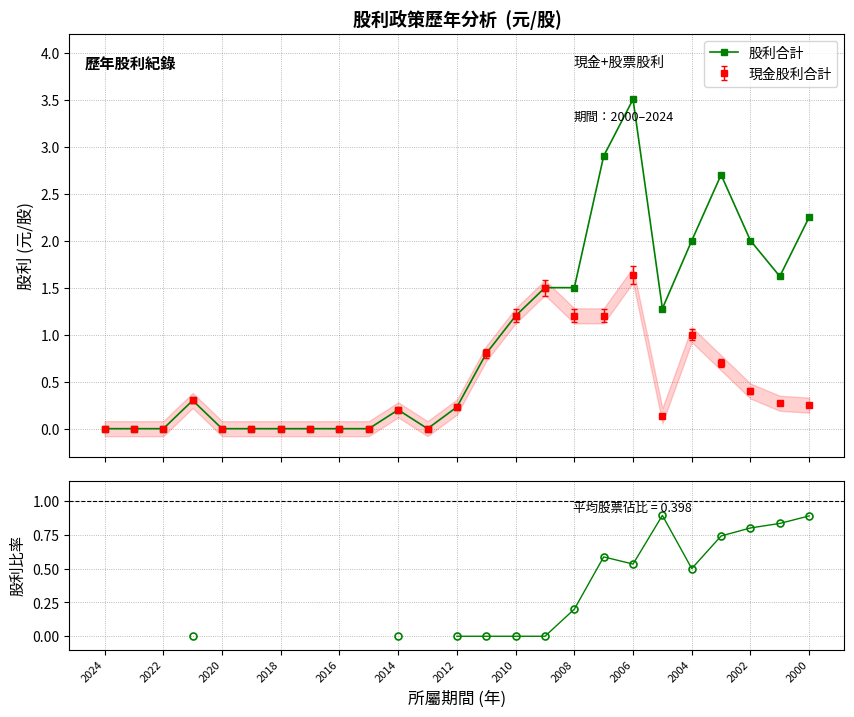

What is the highest value of the 股利合計 series?

3.5